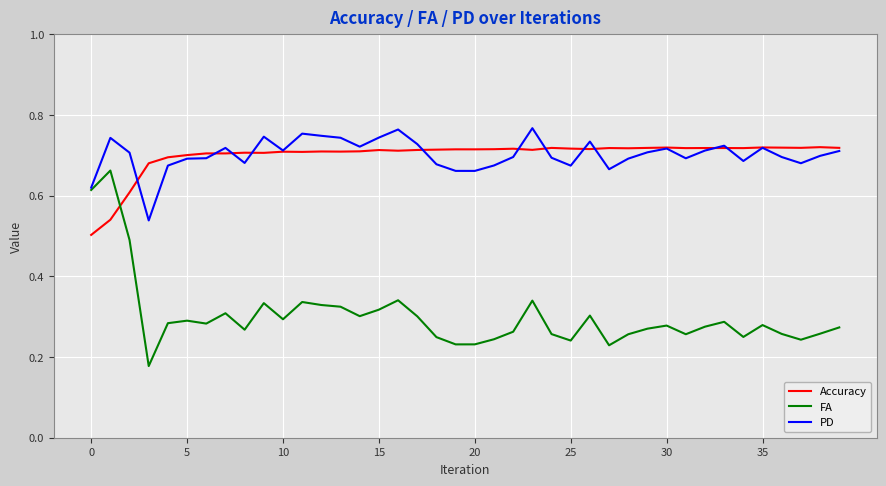

Which series has the largest range (max minus min)?

FA